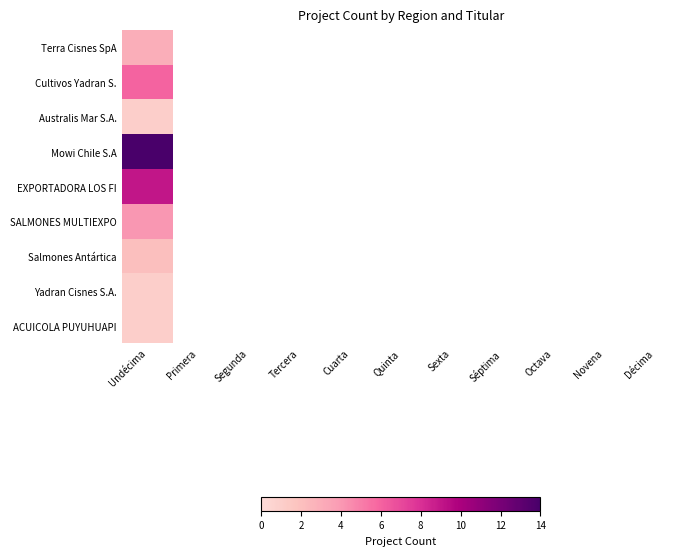

What is the greatest value displayed?

14